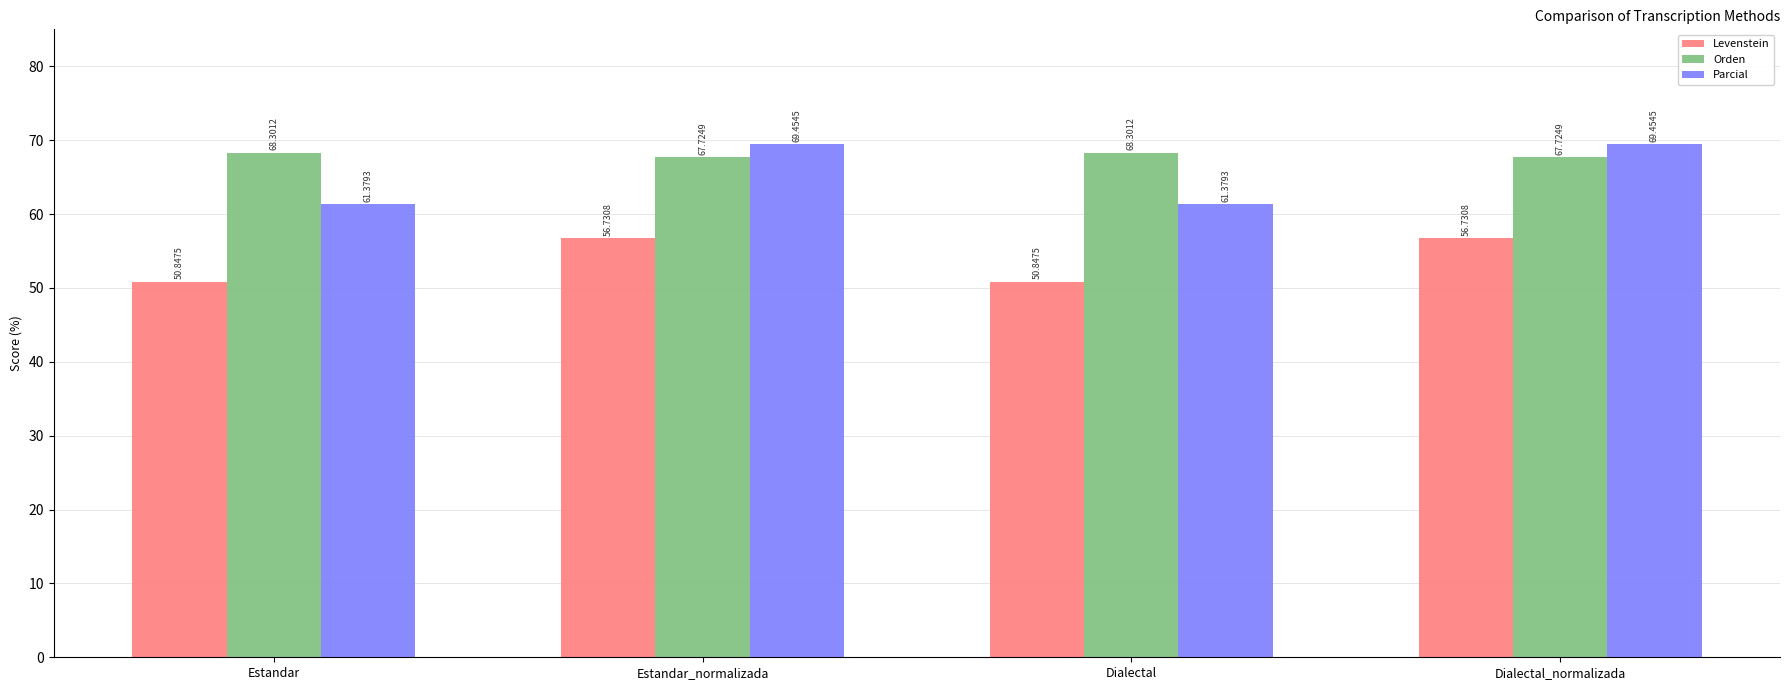

What is the spread (max minus min) of values at Estandar?

17.5